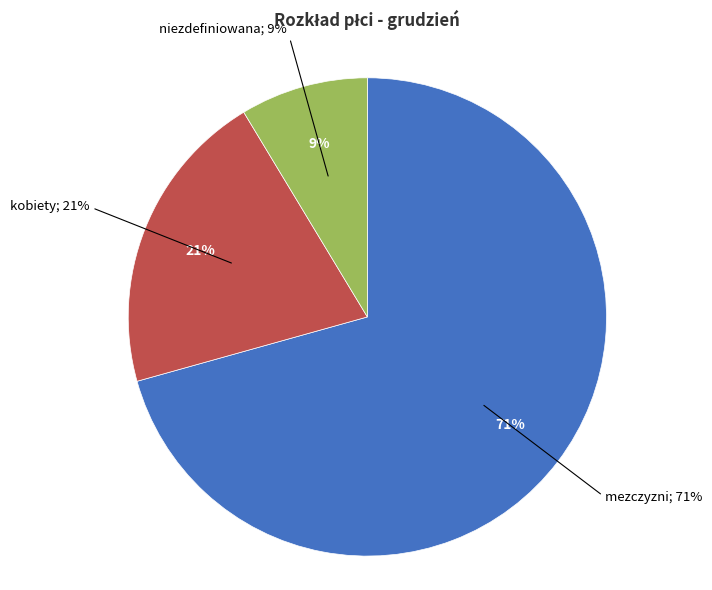

Is niezdefiniowana the majority of the pie?

No